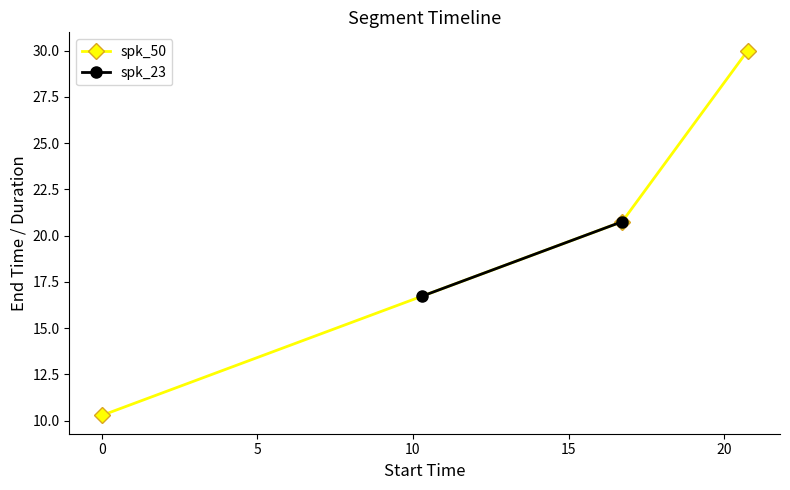

The value at x_values is 0.0. True or false?

True